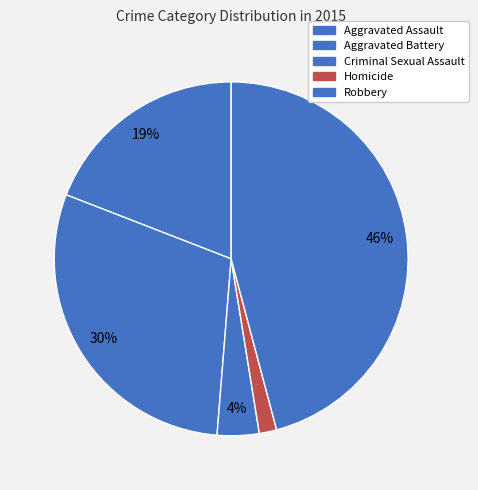

To the nearest percent, what is the average slice percentage?

20%